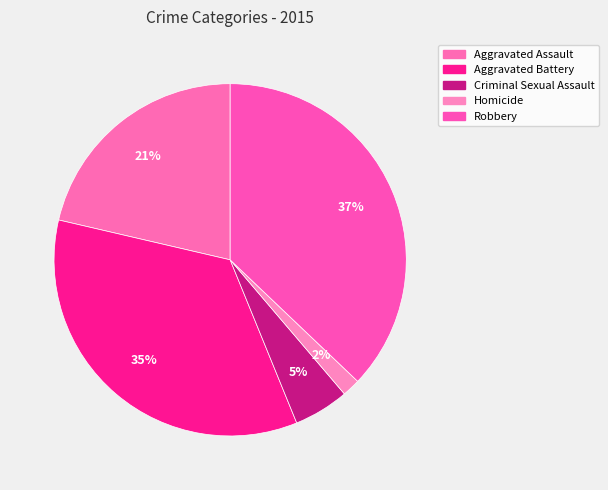

Count the number of slices in the pie.

5